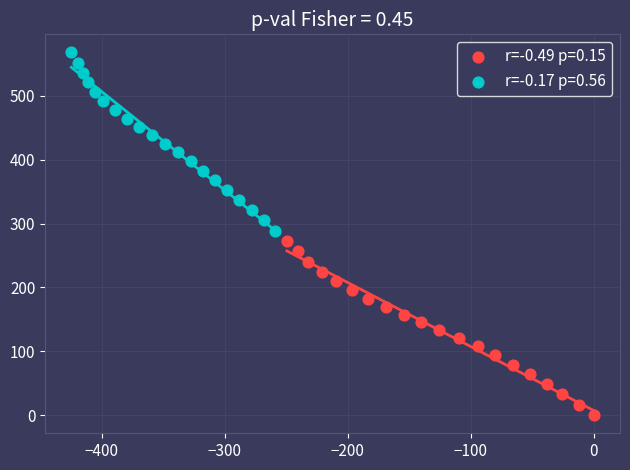

Which series reaches the maximum Y coordinate?

r=-0.17 p=0.56